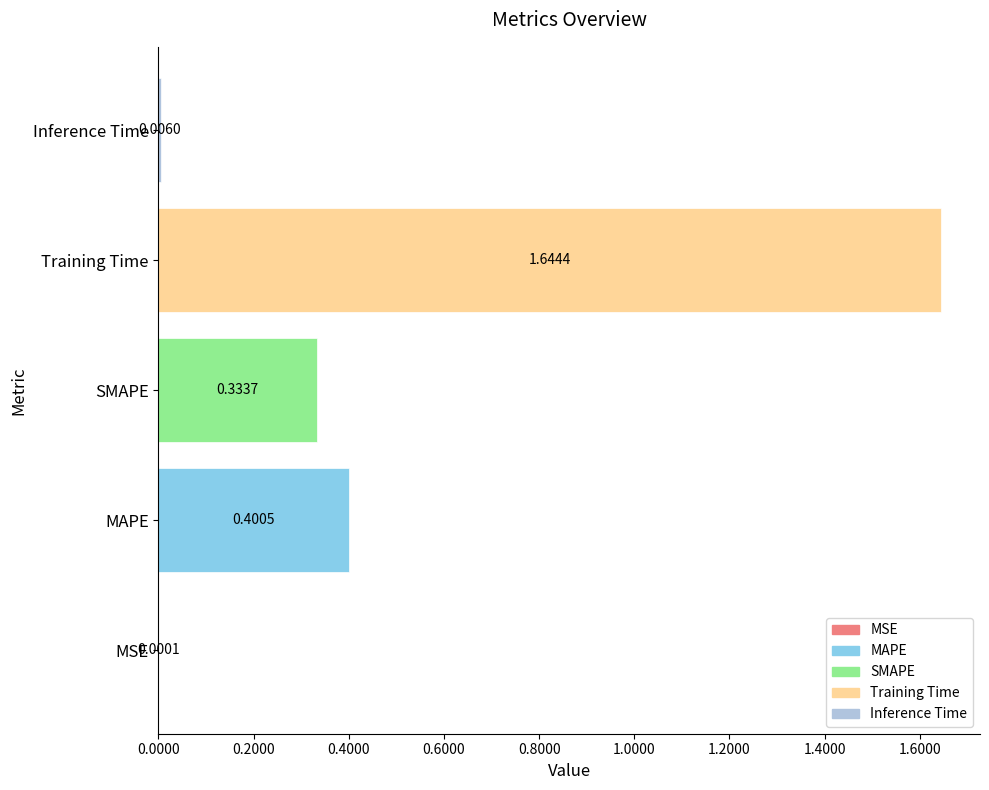

Count the number of data series in this chart.

1